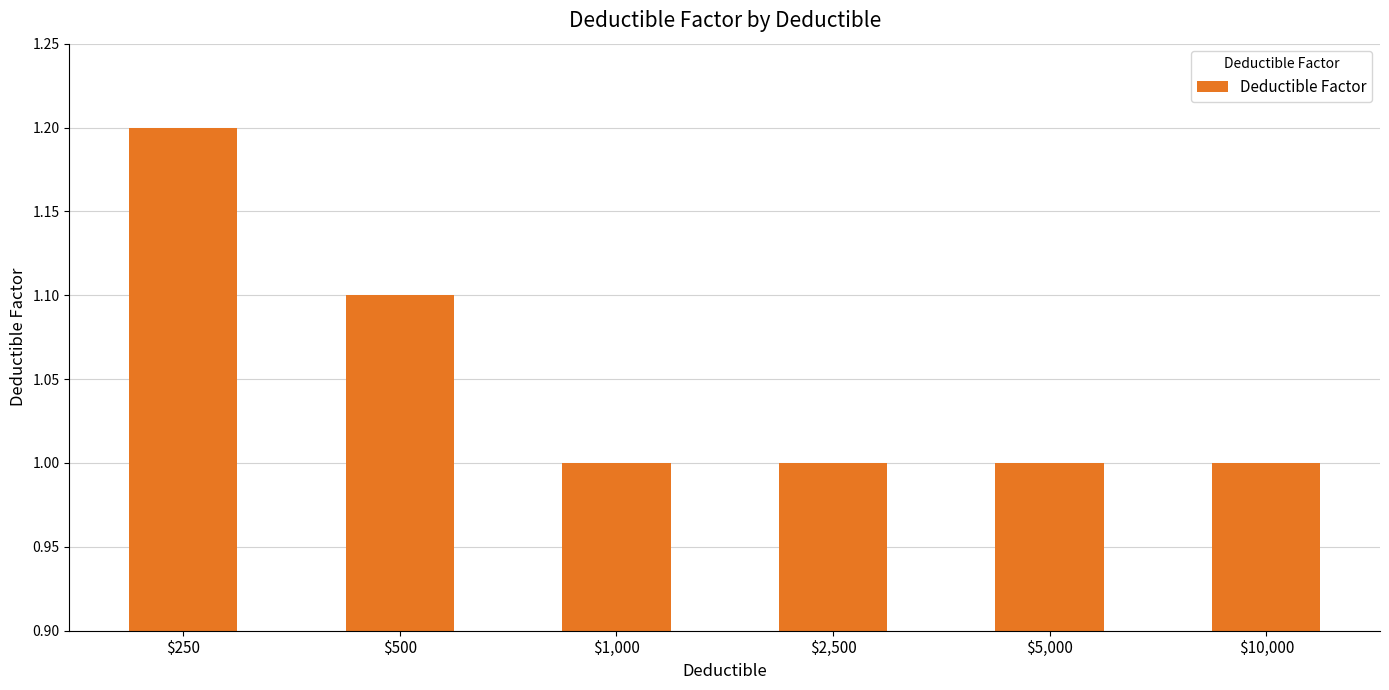

What is the value of the 5th bar from the left?

1.0